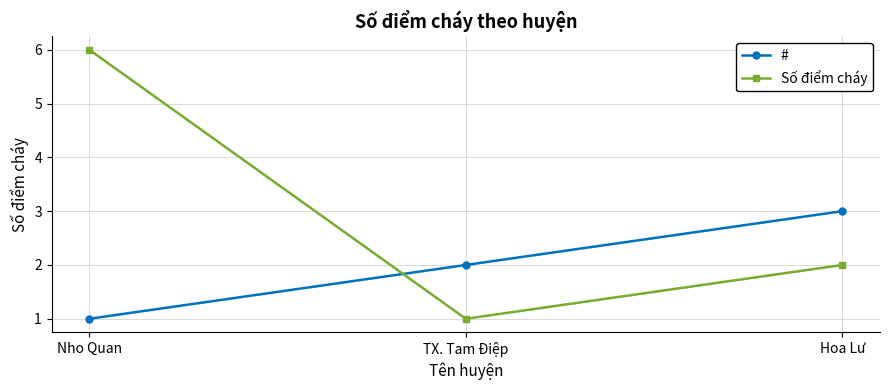

What is the greatest value displayed?

6